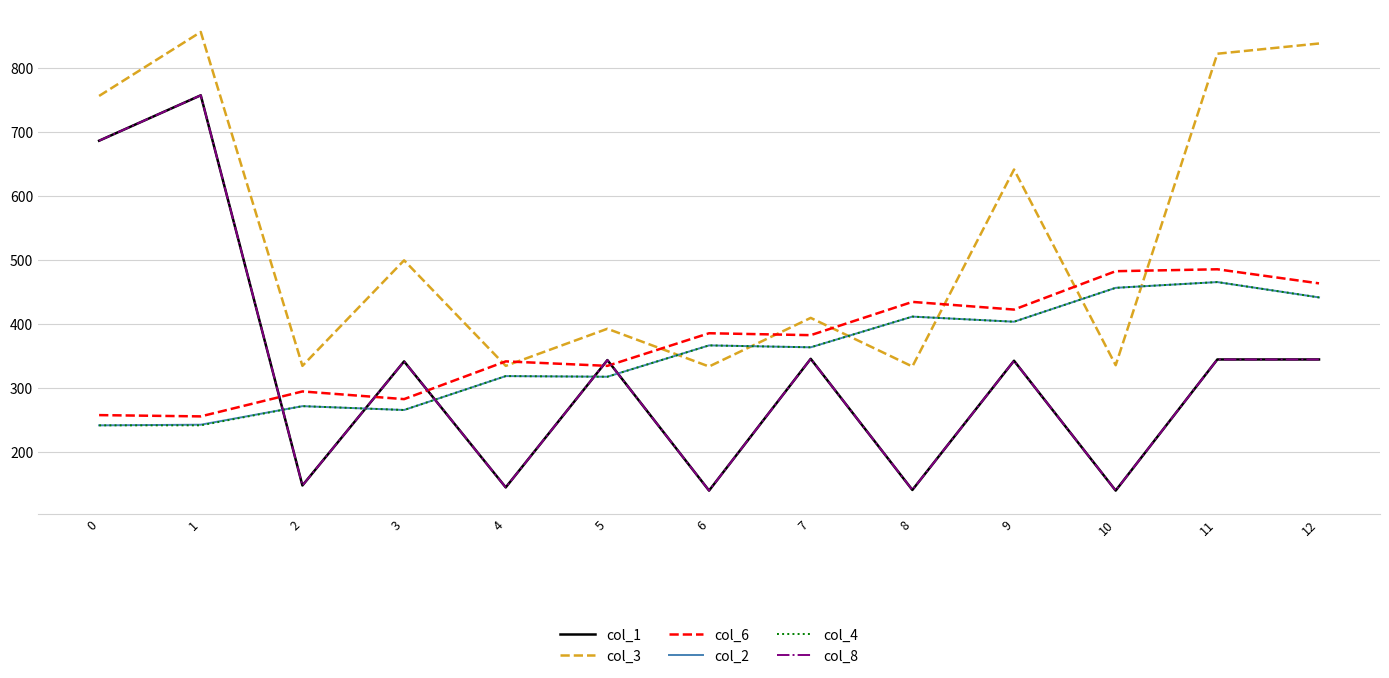

True or false: col_1 has more than 2 interior local peaks.

True